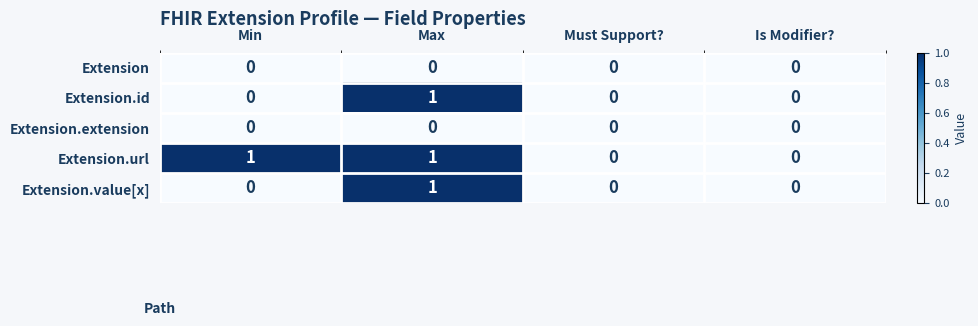

Reading left to right, extract all data points from this chart.

Extension: 0	0	0	0
Extension.id: 0	1	0	0
Extension.extension: 0	0	0	0
Extension.url: 1	1	0	0
Extension.value[x]: 0	1	0	0